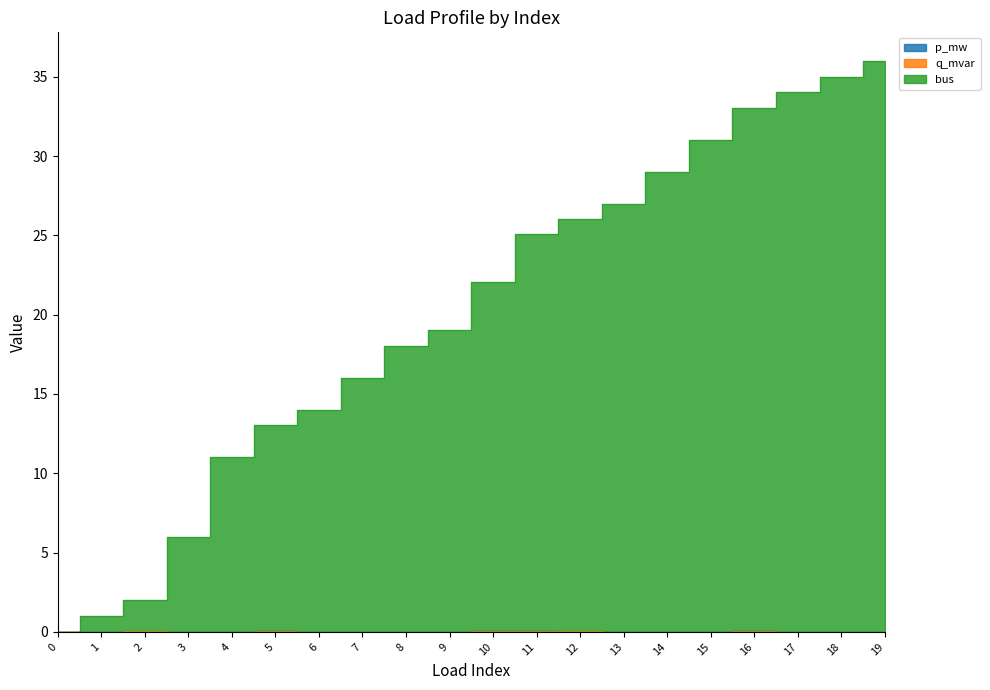

True or false: p_mw and q_mvar intersect in this chart.

False